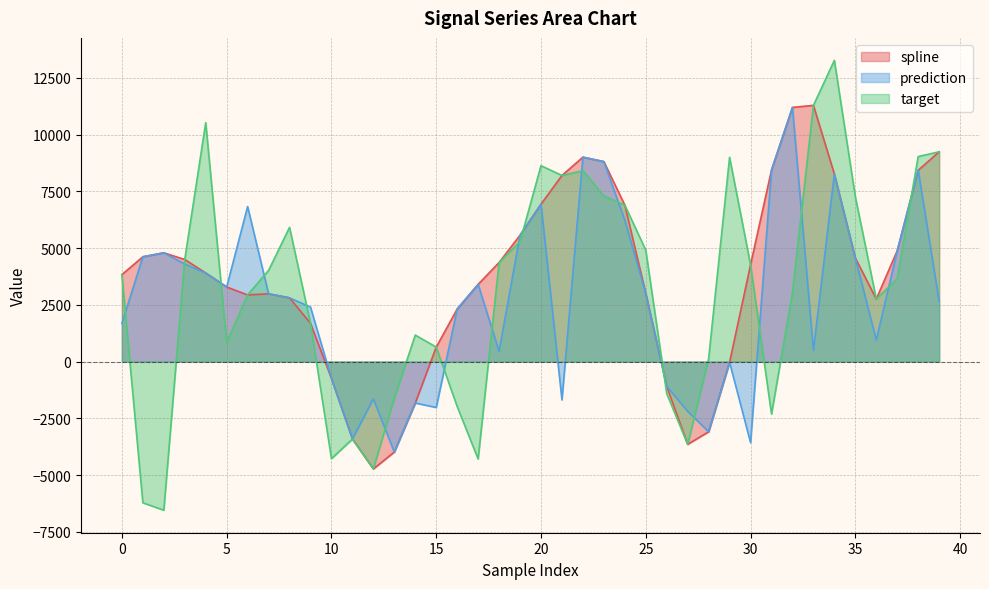

At which category does spline reach its first local peak?

2